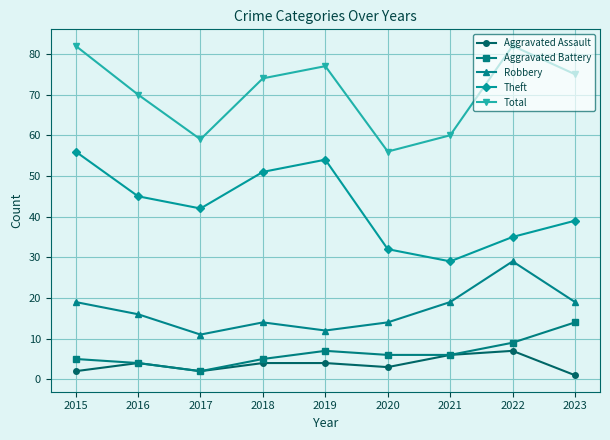

What are all the series names shown in the legend?

Aggravated Assault, Aggravated Battery, Robbery, Theft, Total